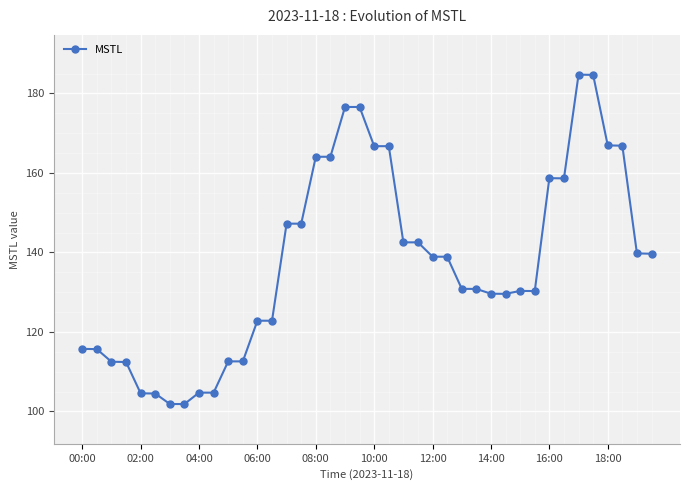

What is the sum of all values?

5502.8